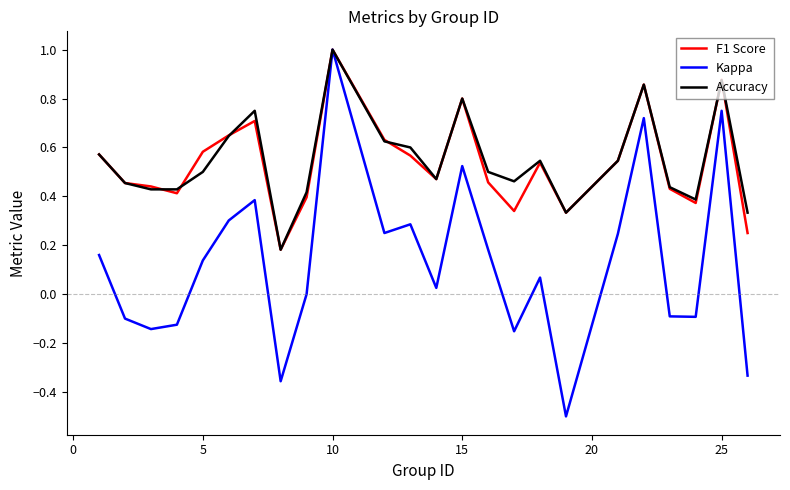

How many interior local valleys does the F1 Score series have?

6